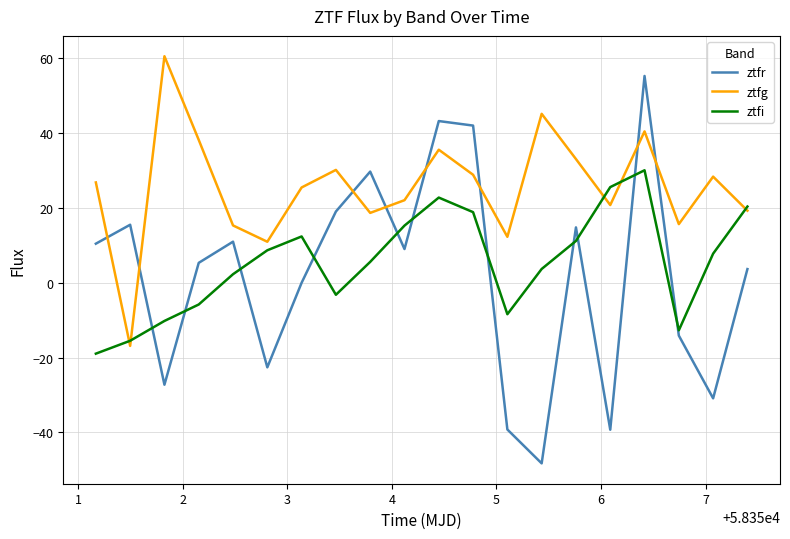

Which series has the largest total across all categories?

ztfg